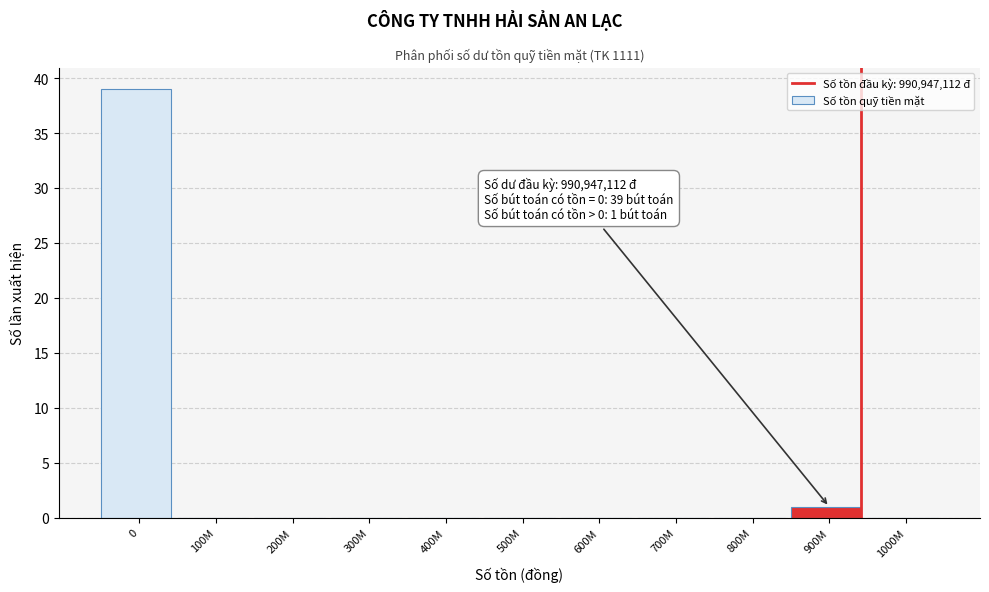

Reading left to right, transcribe all the data shown in this chart.

0=39	100M=0	200M=0	300M=0	400M=0	500M=0	600M=0	700M=0	800M=0	900M=1	1000M=0